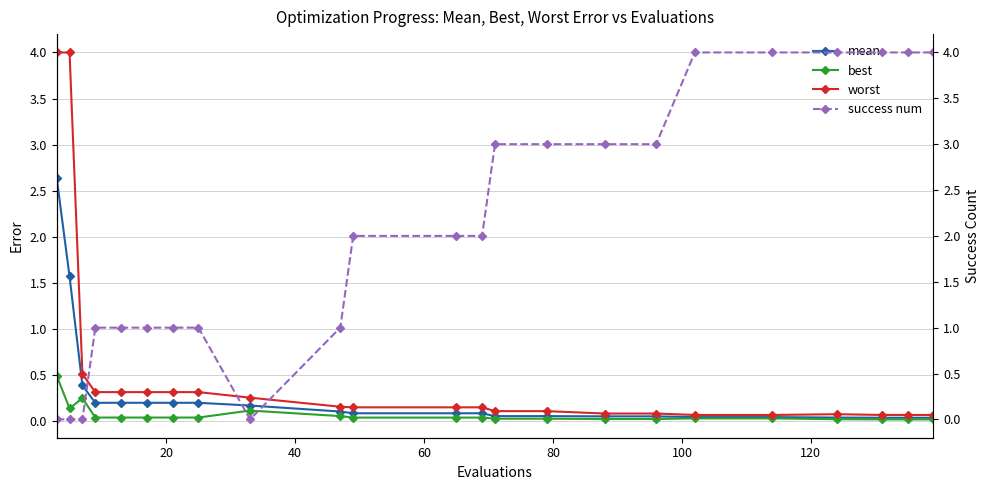

How many intersections are there between mean and success num?

3